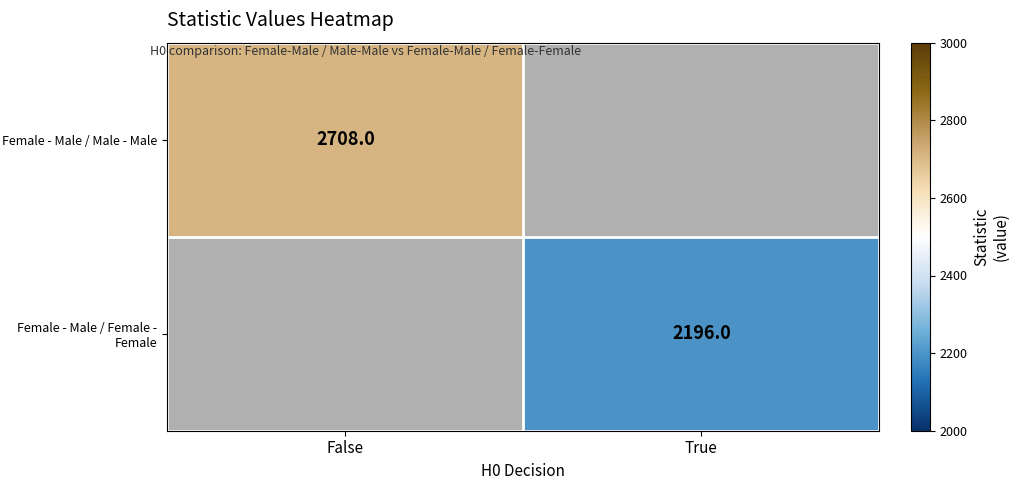

The value of Female - Male / Male - Male at False is 2708. True or false?

True